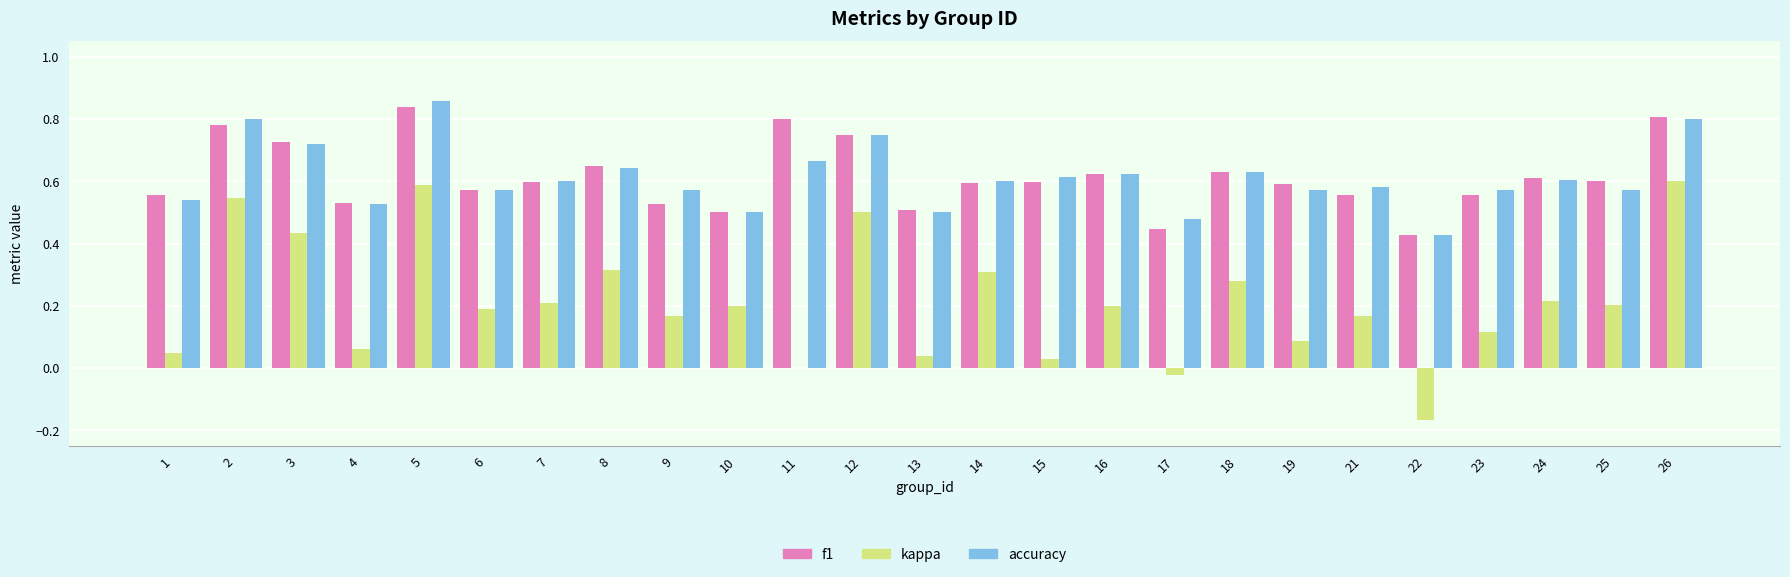

The value of f1 at 23 is 0.6. True or false?

True